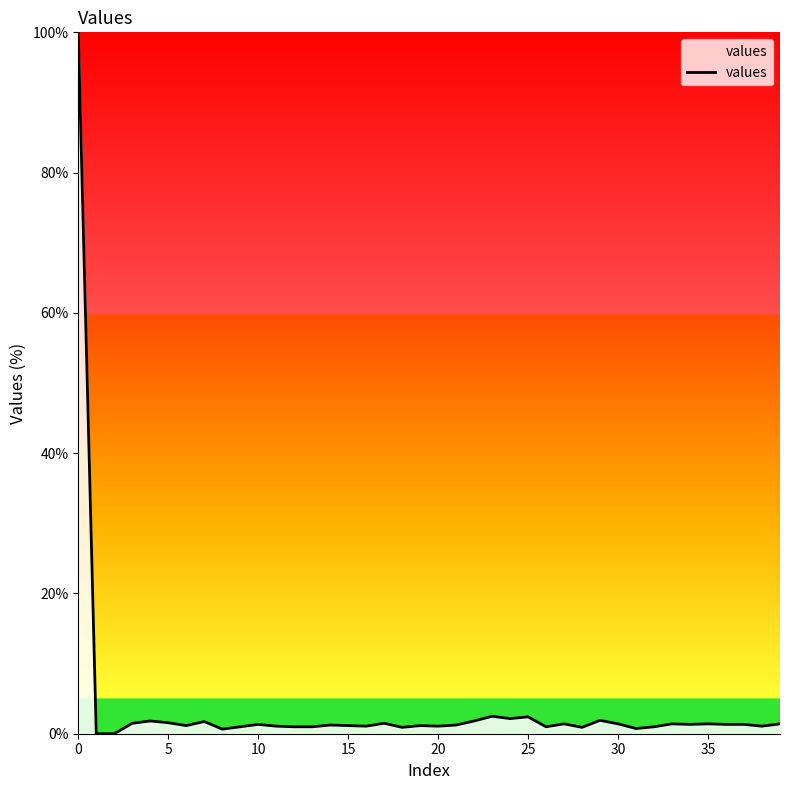

What is the maximum value shown in the chart?

100.0